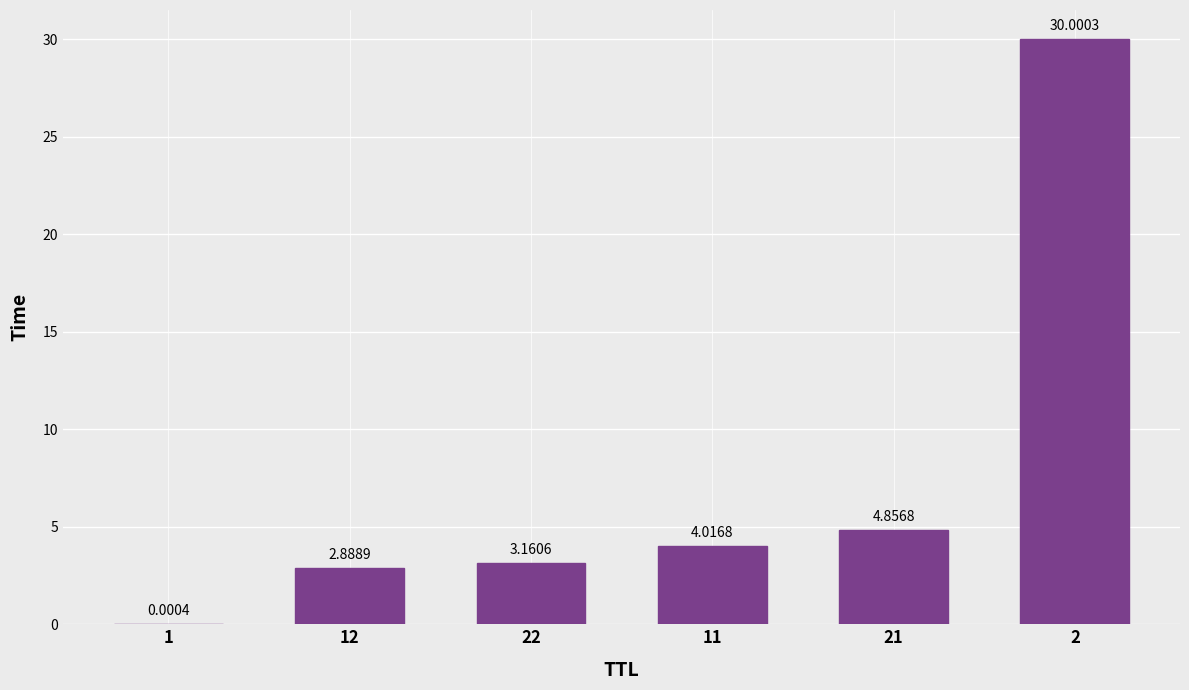

What is the change in value from 12 to 21?

+2.0